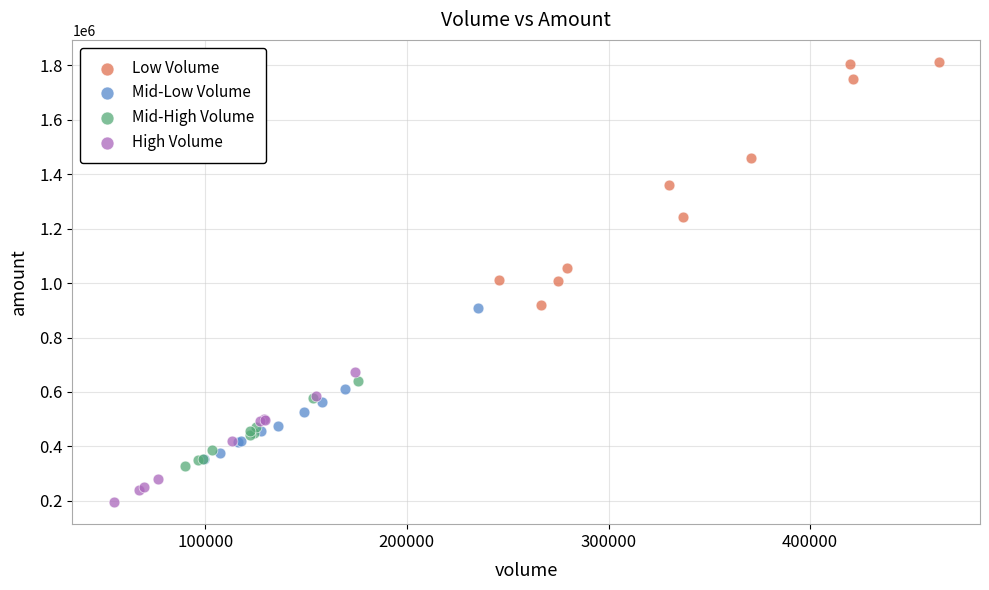

Which series reaches the minimum Y coordinate?

High Volume